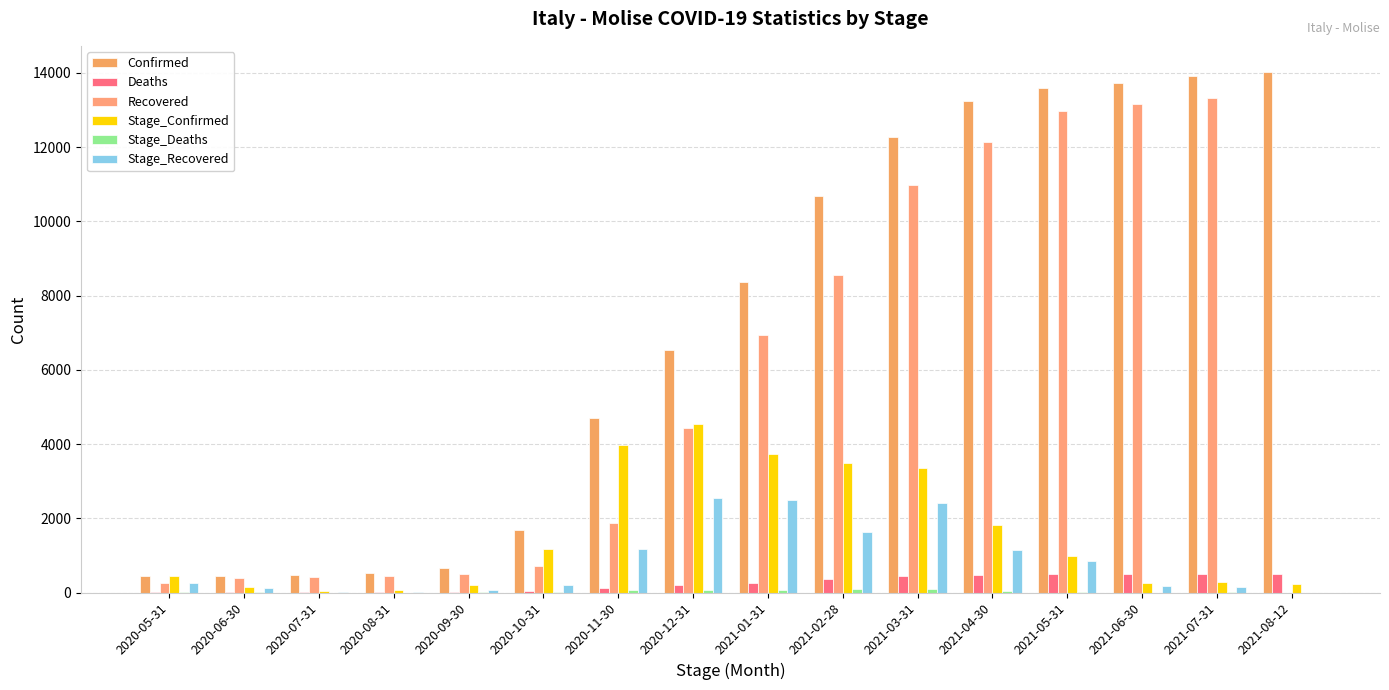

Where is Stage_Recovered nearest to the value 1275?

2020-11-30